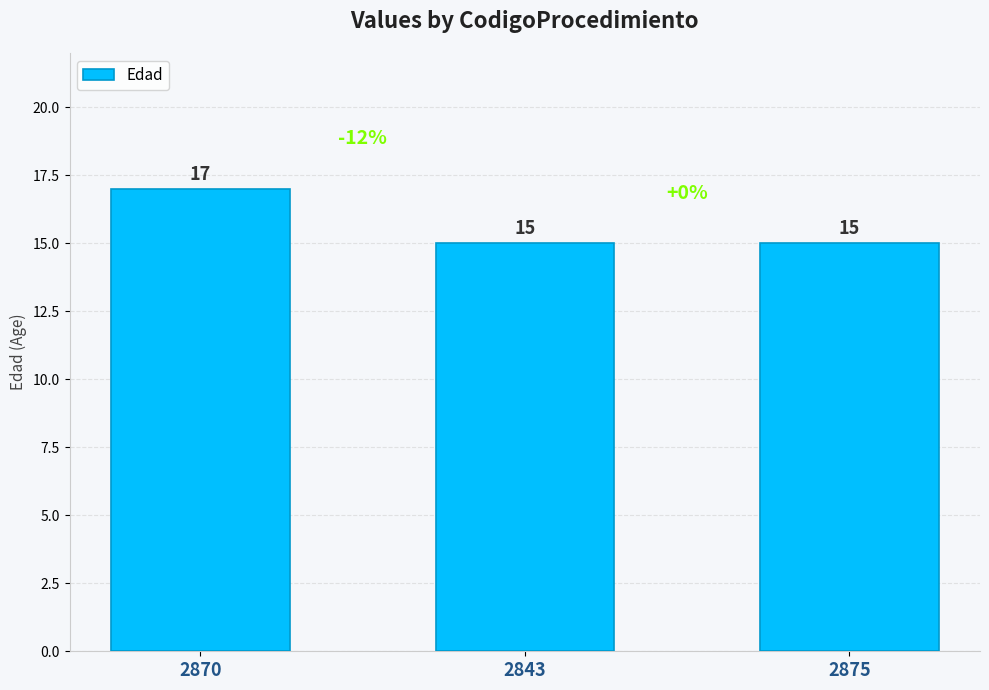

What position from the right is 2875?

1